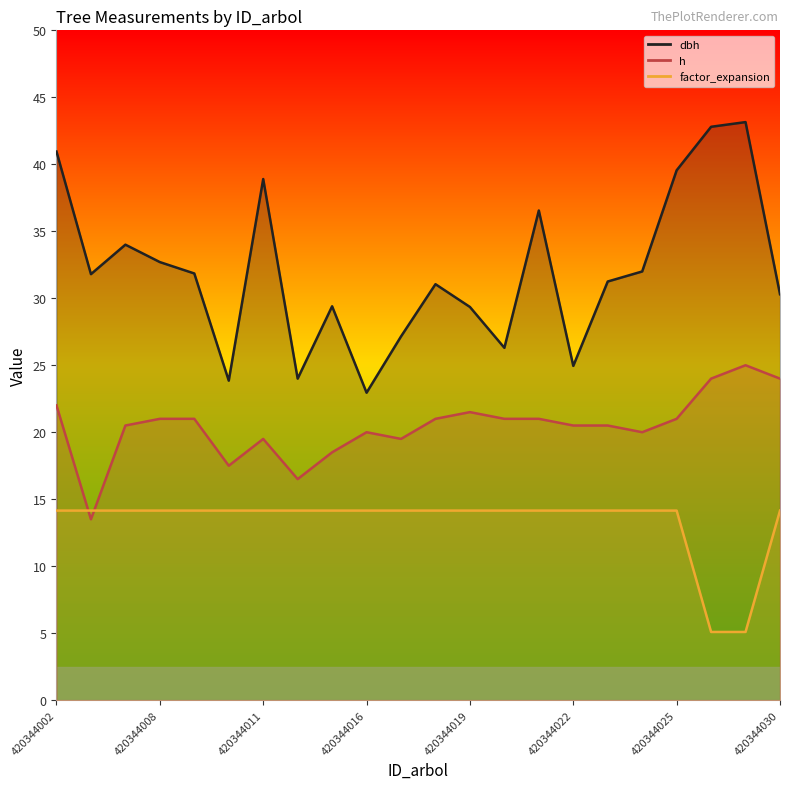

Reading right to left, list all the values displayed in this chart.

dbh (line): 30.3	43.1	42.8	39.5	32.0	31.2	24.9	36.5	26.3	29.4	31.1	27.1	22.9	29.4	24.0	38.9	23.9	31.9	32.7	34.0	31.8	41.0
h (line): 24.0	25.0	24.0	21.0	20.0	20.5	20.5	21.0	21.0	21.5	21.0	19.5	20.0	18.5	16.5	19.5	17.5	21.0	21.0	20.5	13.5	22.0
factor_expansion (line): 14.2	5.1	5.1	14.2	14.2	14.2	14.2	14.2	14.2	14.2	14.2	14.2	14.2	14.2	14.2	14.2	14.2	14.2	14.2	14.2	14.2	14.2